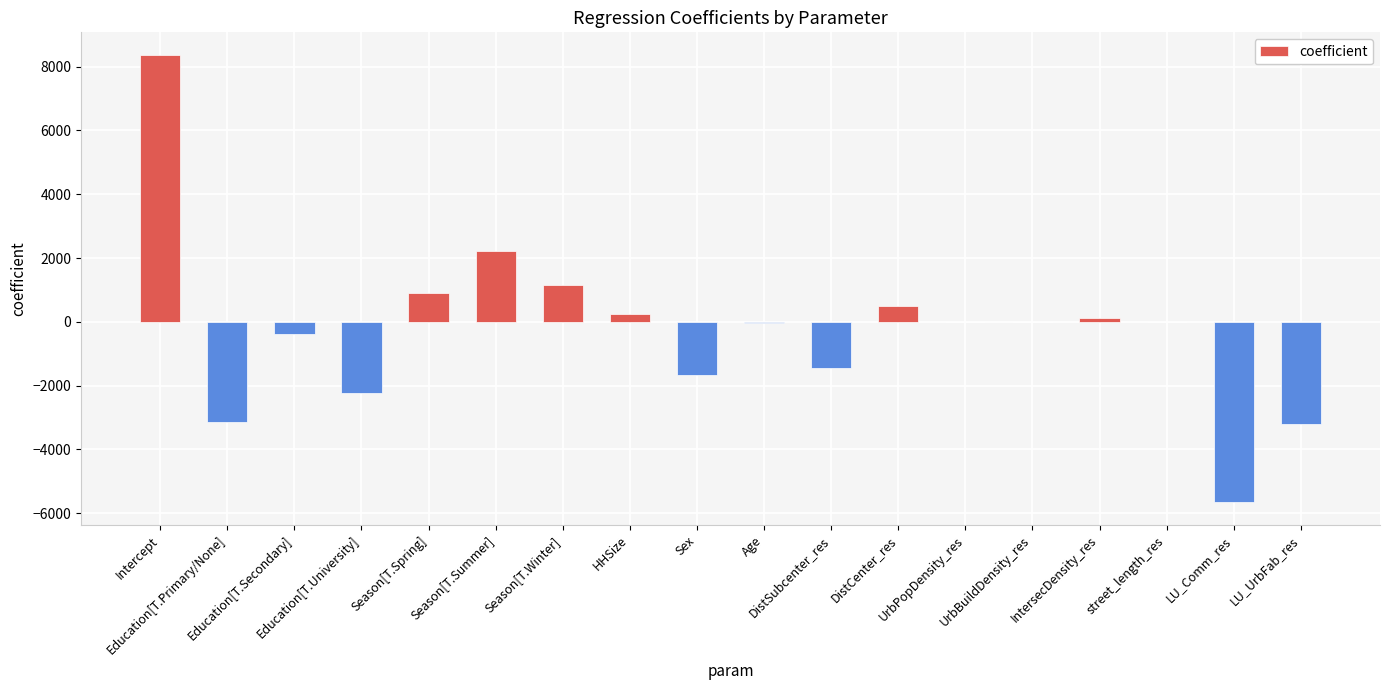

Are the bars grouped side by side (vs. stacked)?

No